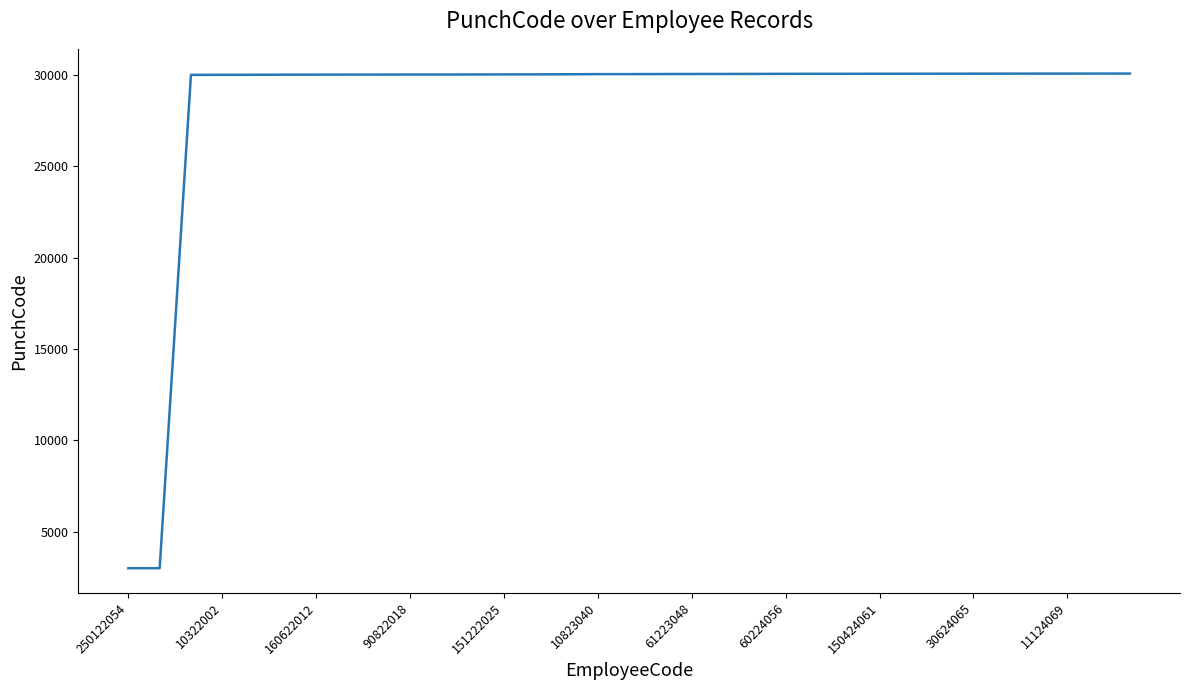

What is the smallest value displayed?

2999